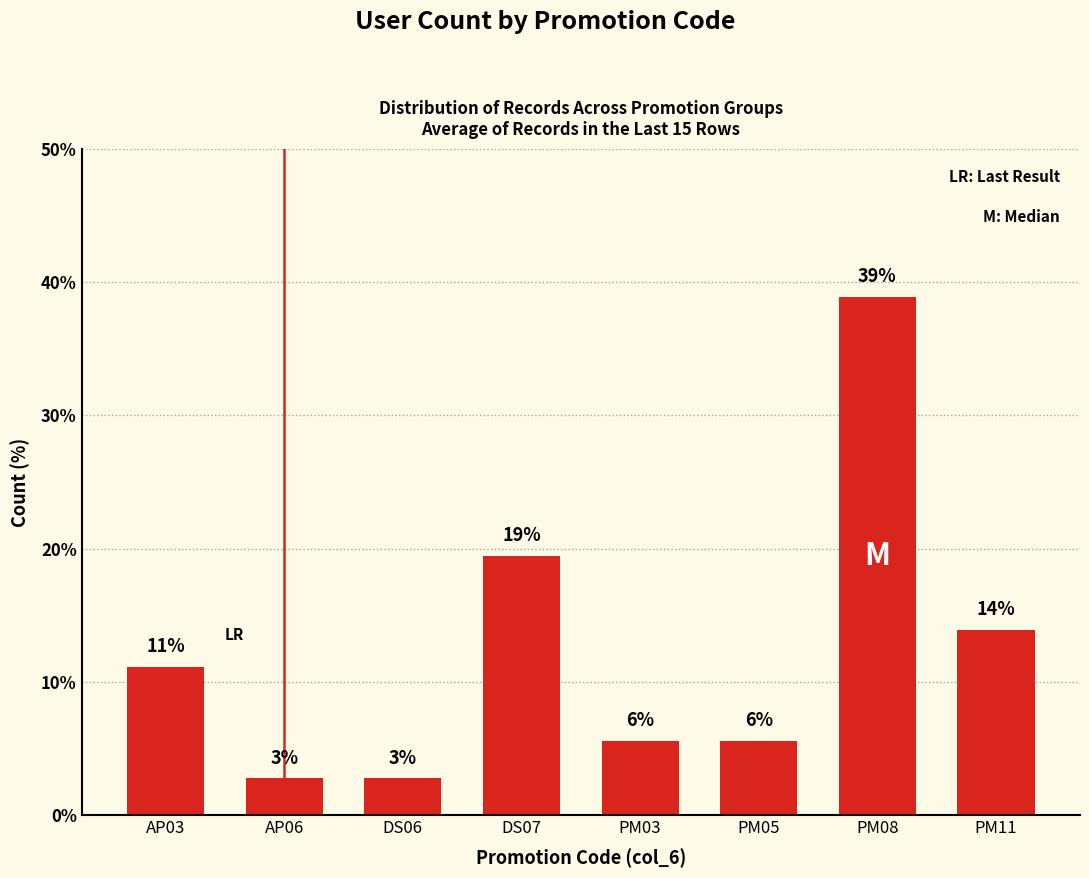

How many bars are there in total?

8